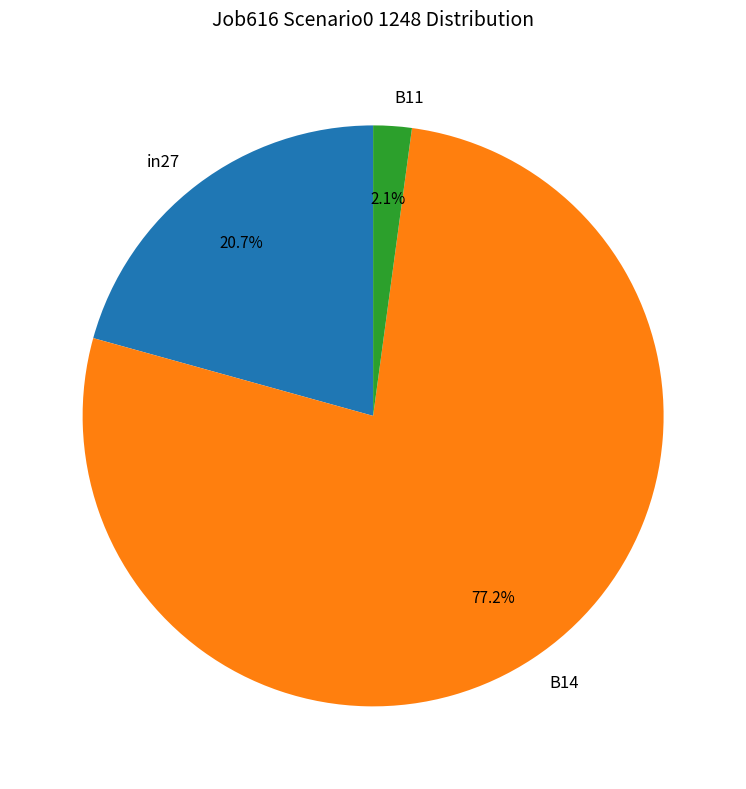

Is B14 the majority of the pie?

Yes